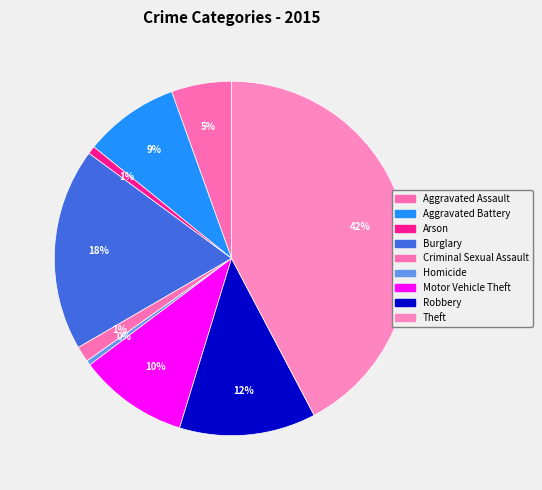

Does any single category account for the majority?

No